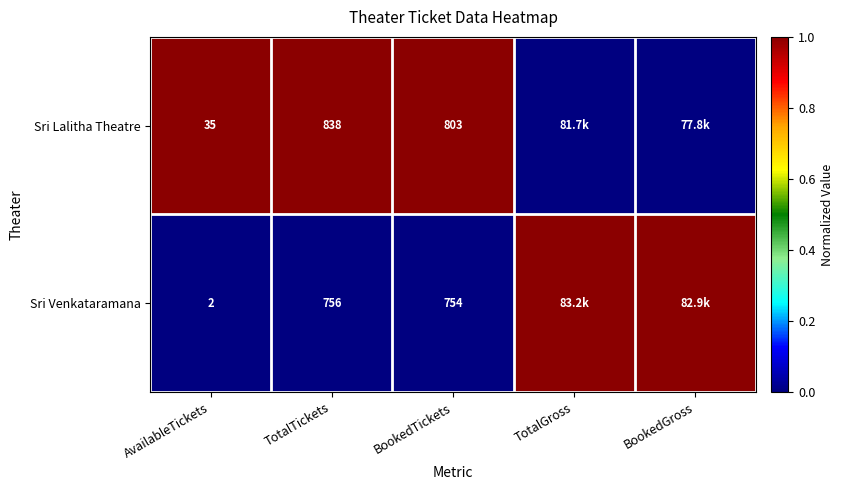

What is the spread (max minus min) of values at AvailableTickets?

33